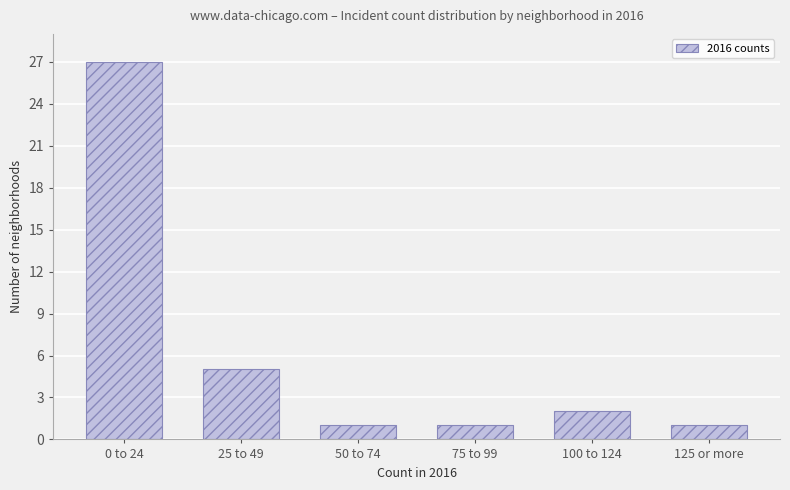

Reading left to right, transcribe all the data shown in this chart.

0 to 24=27	25 to 49=5	50 to 74=1	75 to 99=1	100 to 124=2	125 or more=1